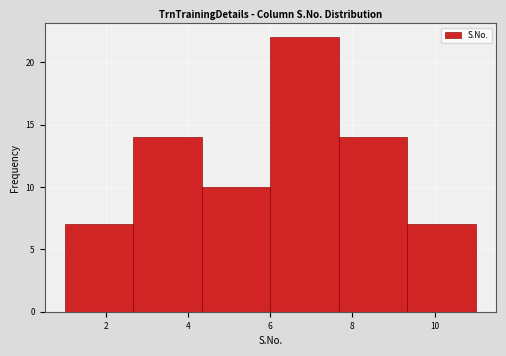

Which range on the x-axis has the tallest bar?

6.0 to 7.6